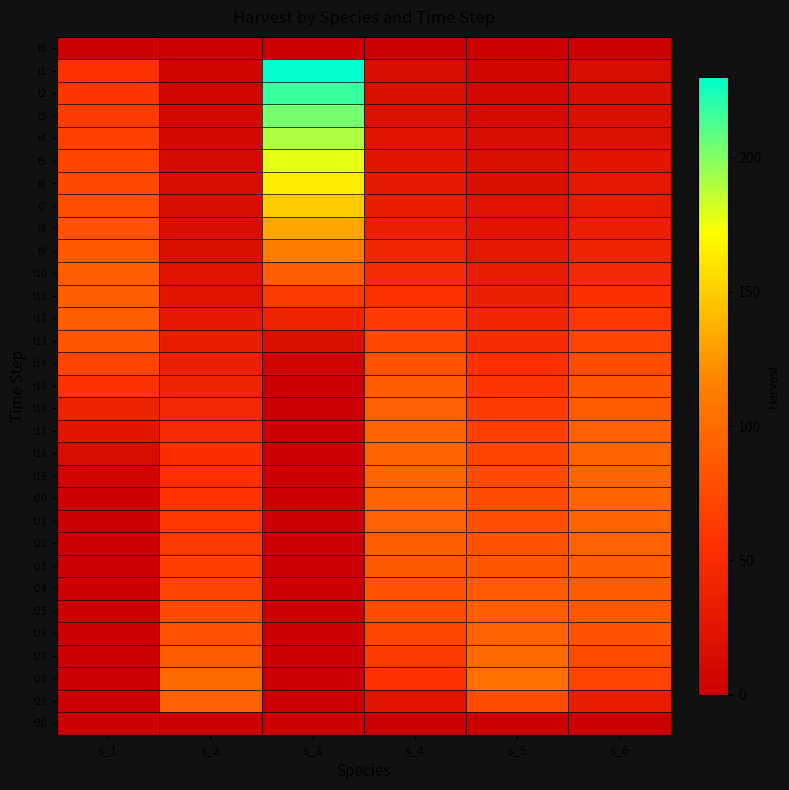

What is the difference between the highest and lowest values at s_6?

95.5